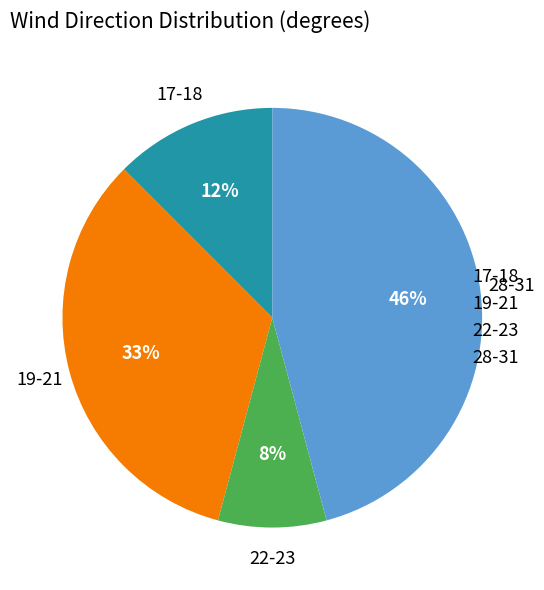

Approximately how many times larger is the value at 17-18 compared to 19-21?

0.4